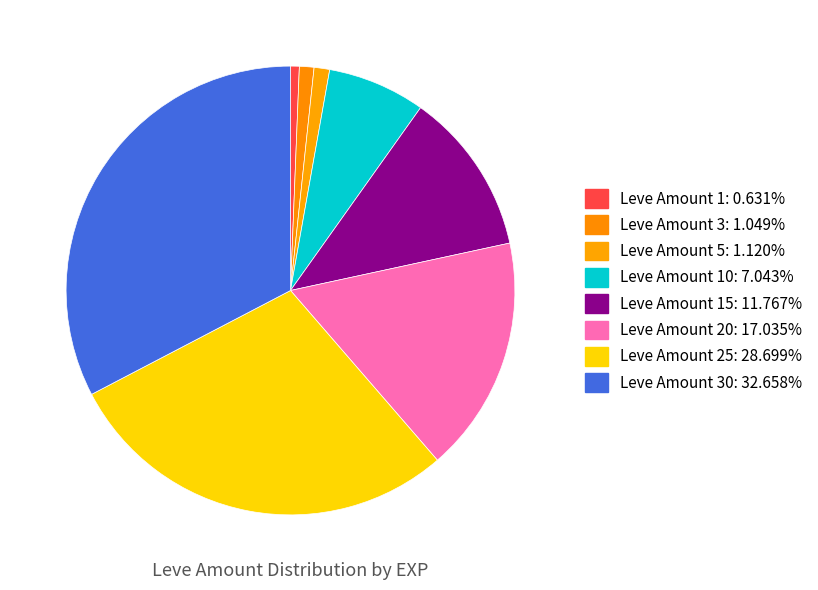

Count the number of slices in the pie.

8